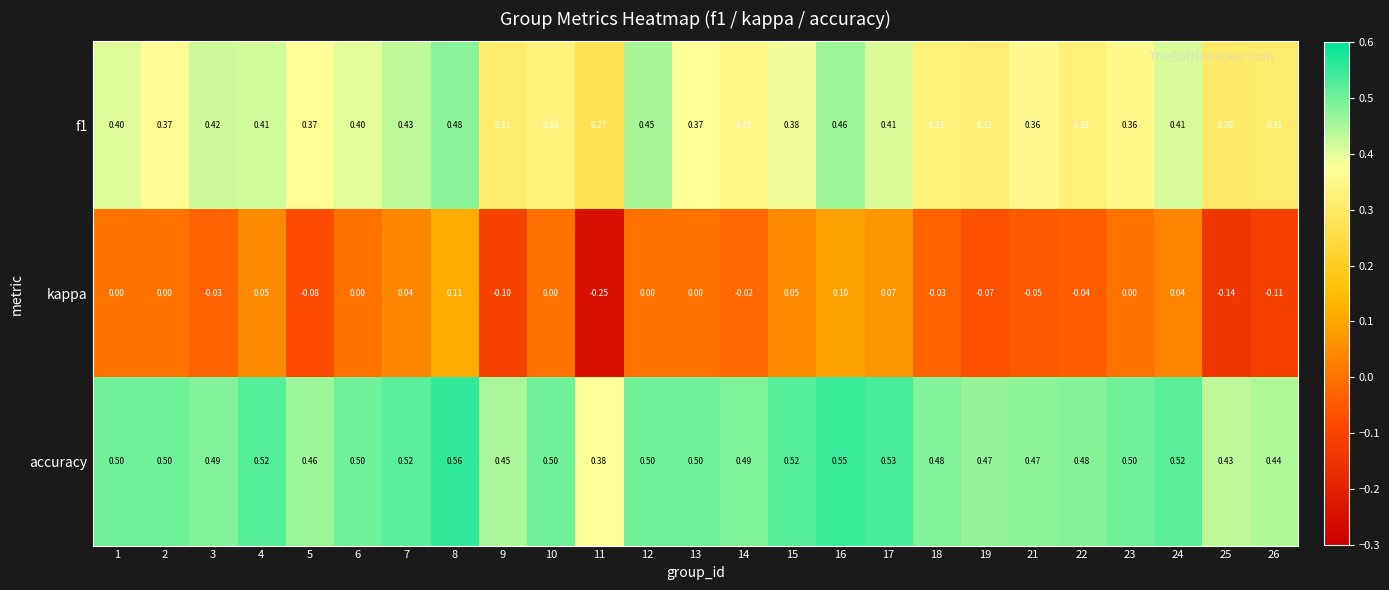

Between 25 and 26, which series saw the biggest shift?

kappa